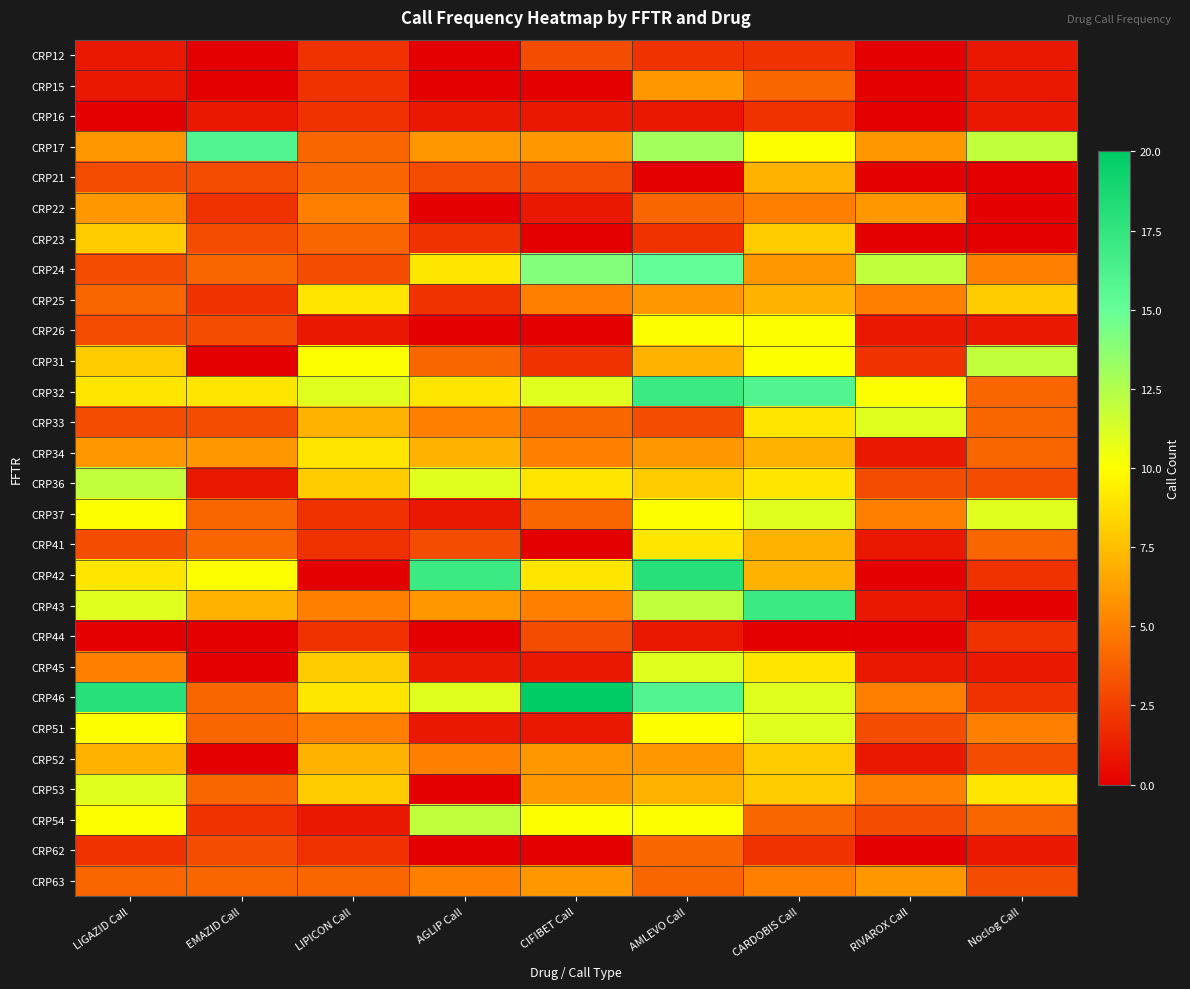

What is the difference between the highest and lowest values at RIVAROX Call?

12